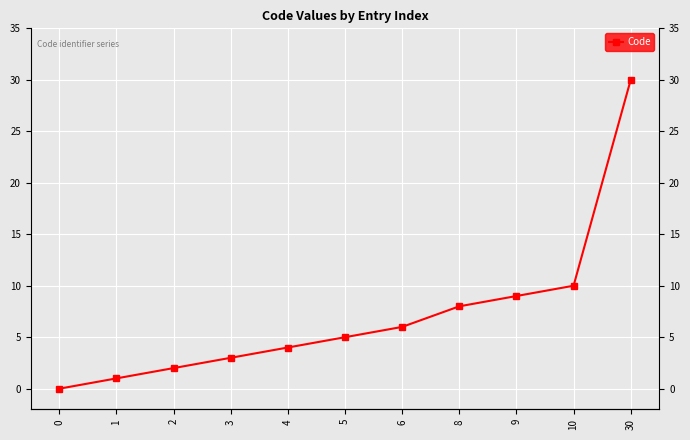

Approximately how many times larger is the value at 8 compared to 30?

0.3